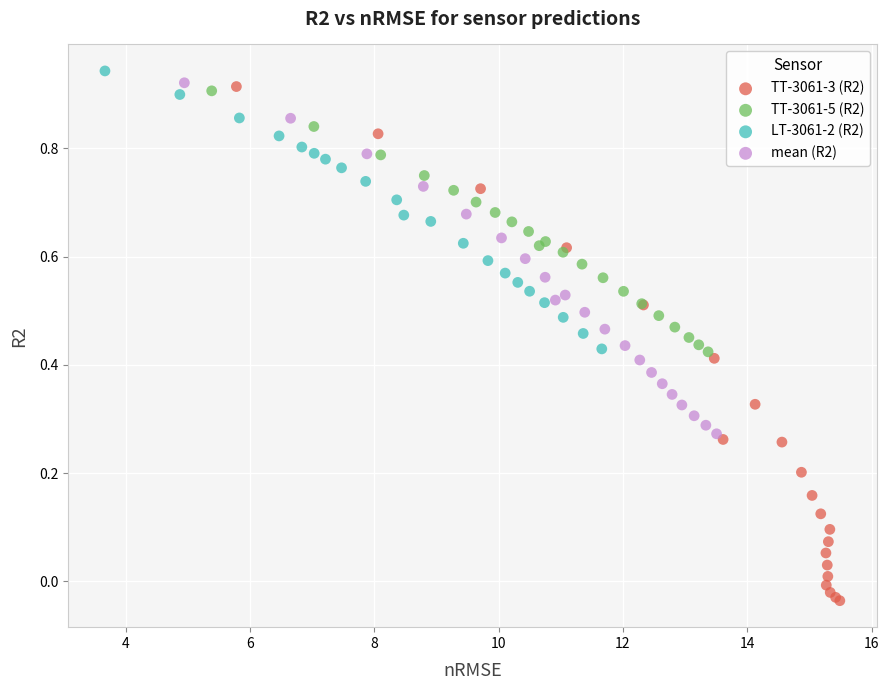

Which series reaches the minimum Y coordinate?

TT-3061-3 (R2)